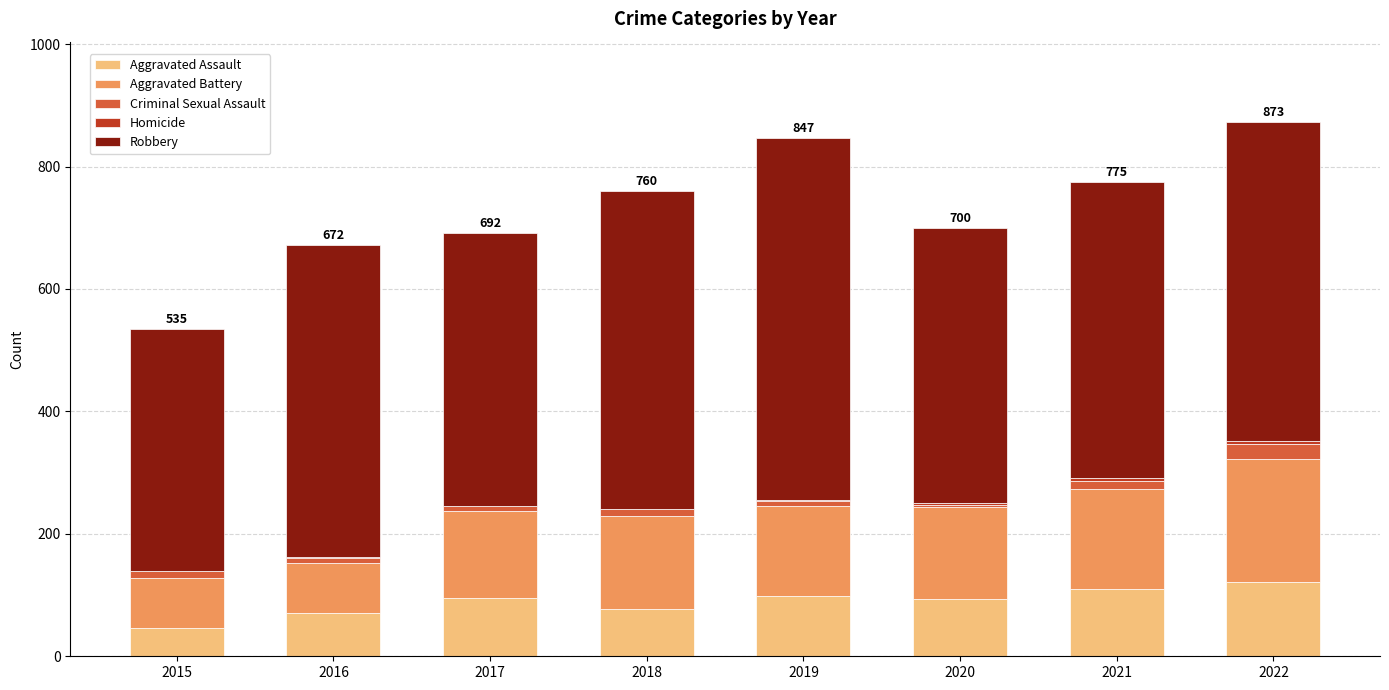

The value of Aggravated Assault at 2020 is 94. True or false?

True